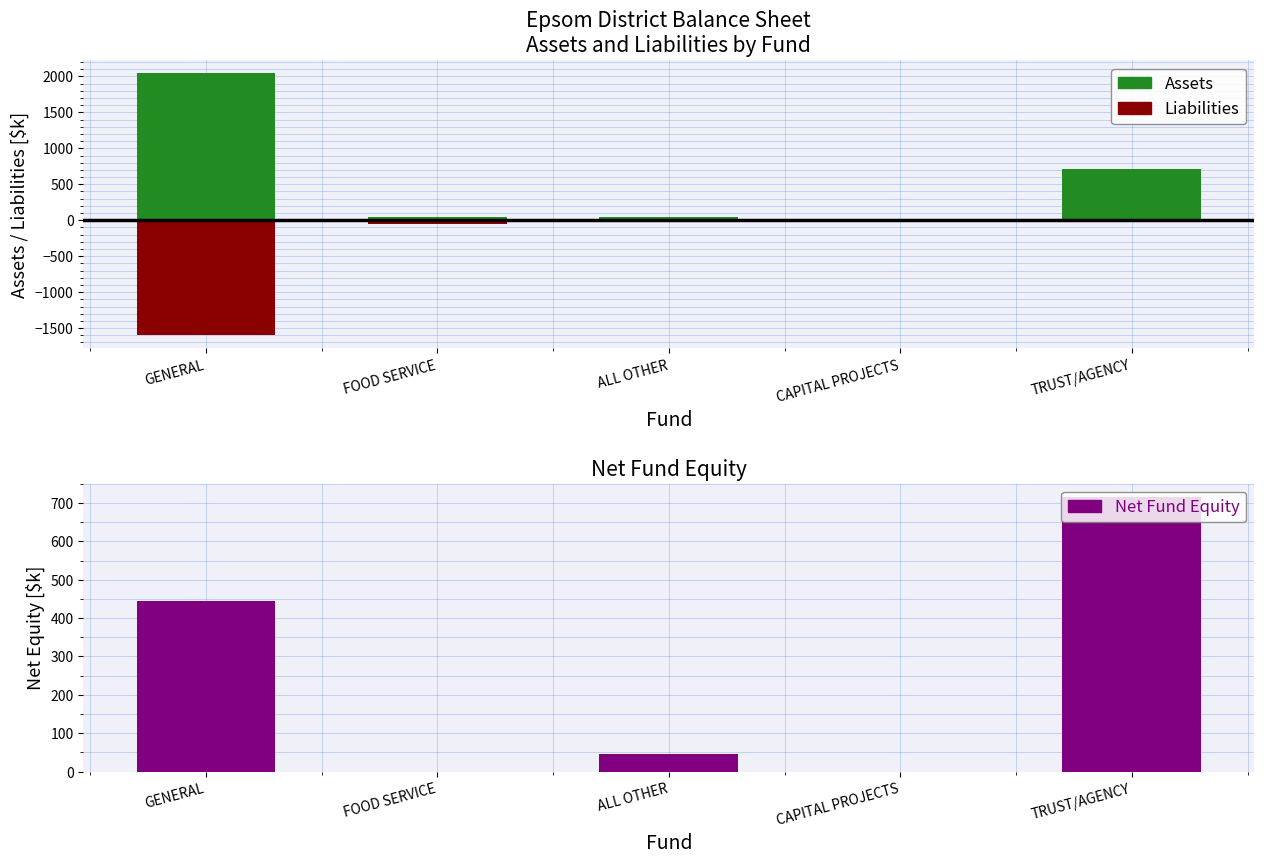

What is the sum of all Assets (Charging) values?

2853.0